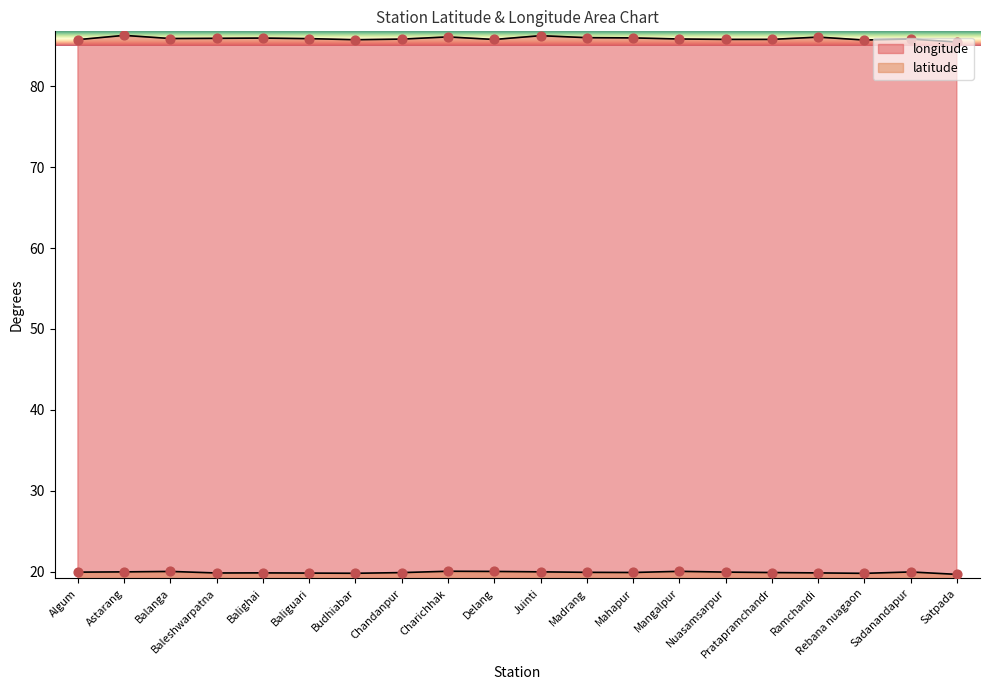

Which series has the largest total across all categories?

longitude